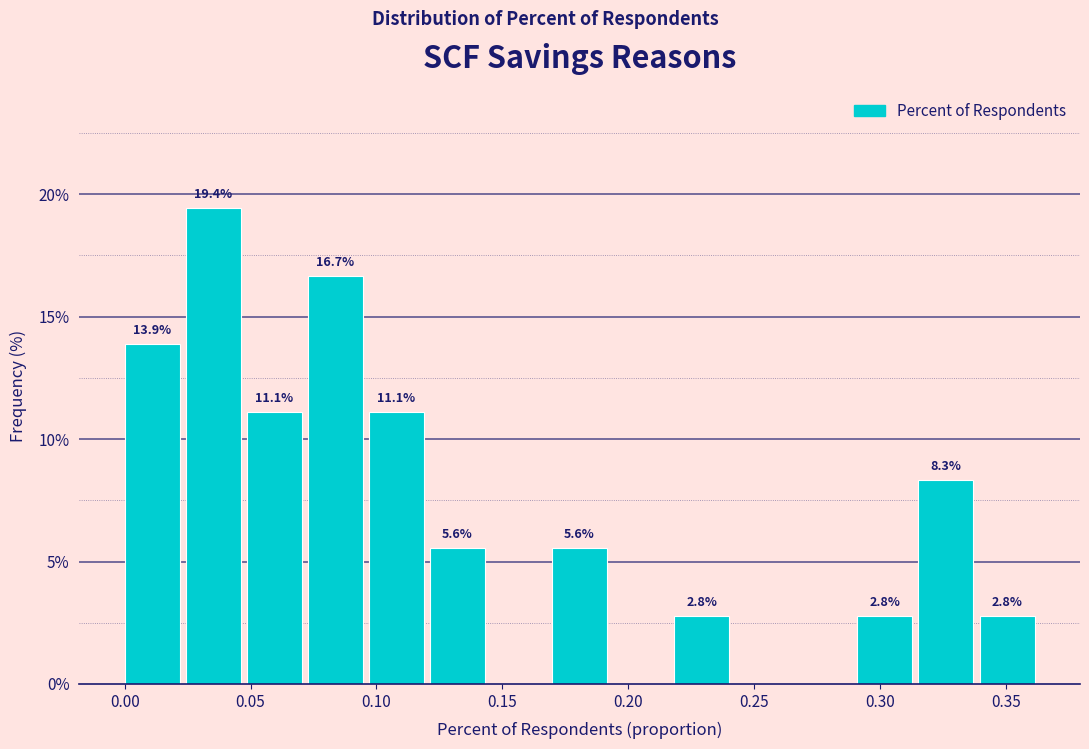

Over which range of the x-axis is the bar tallest?

0.025 to 0.050